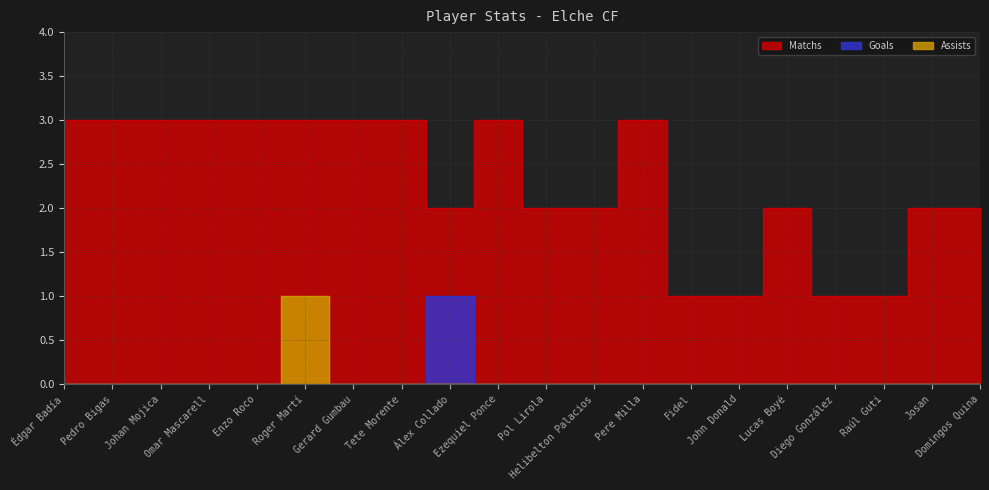

The Matchs series shows 1 at Raúl Guti. True or false?

True